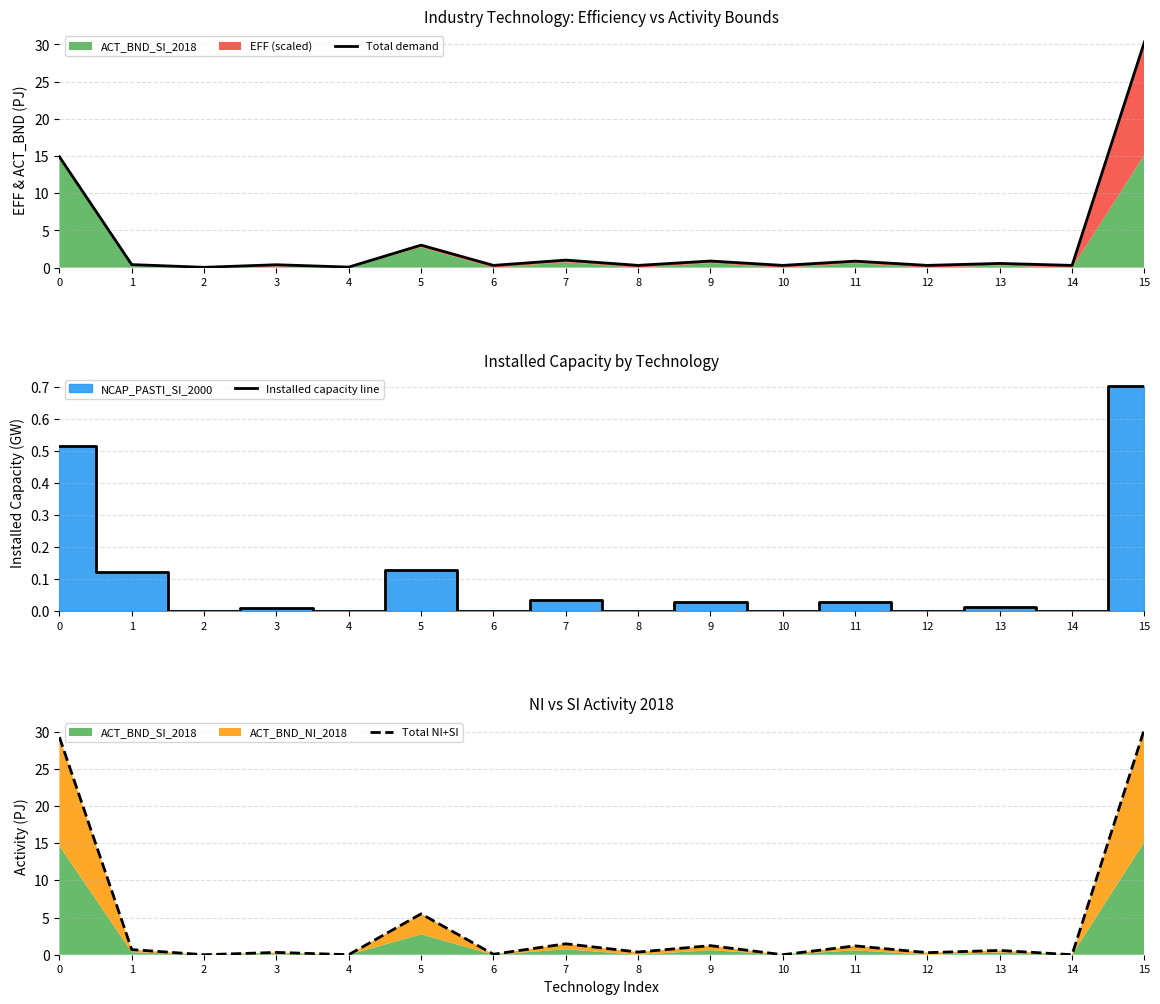

Does the chart display data point markers on the line(s)?

No